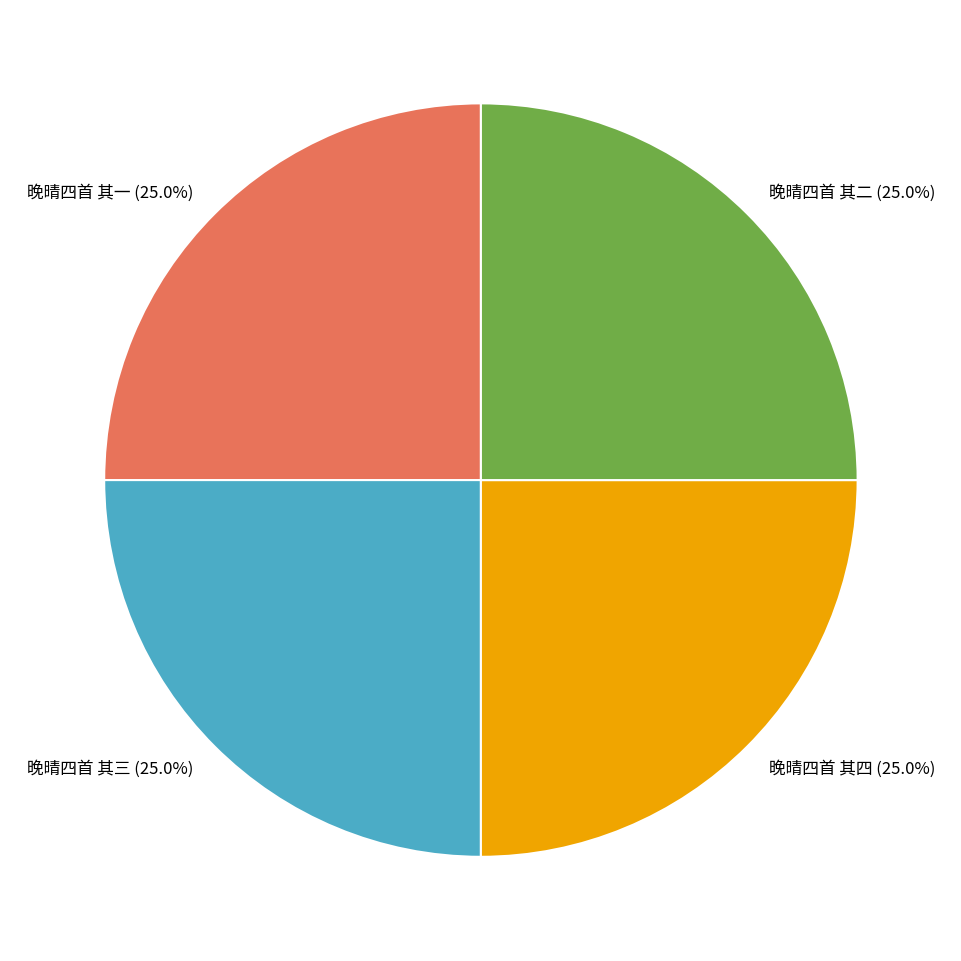

Is there any slice that represents more than half of the pie?

No